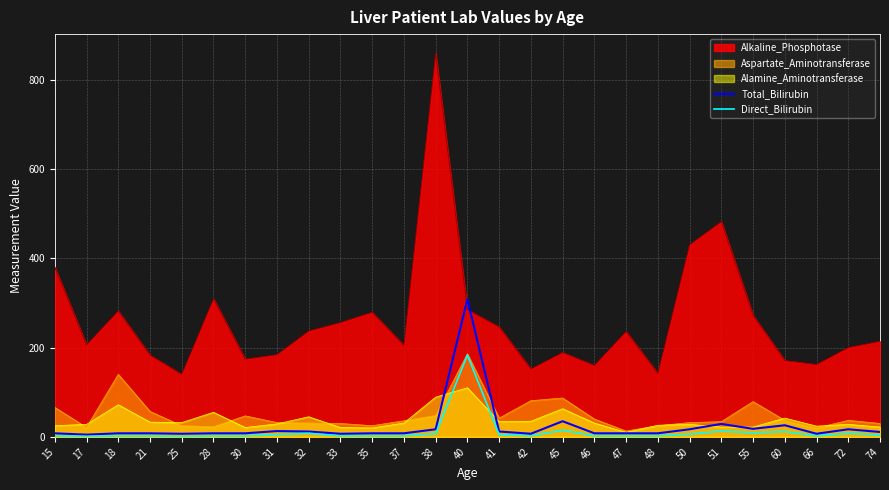

What is the maximum value shown in the chart?

859